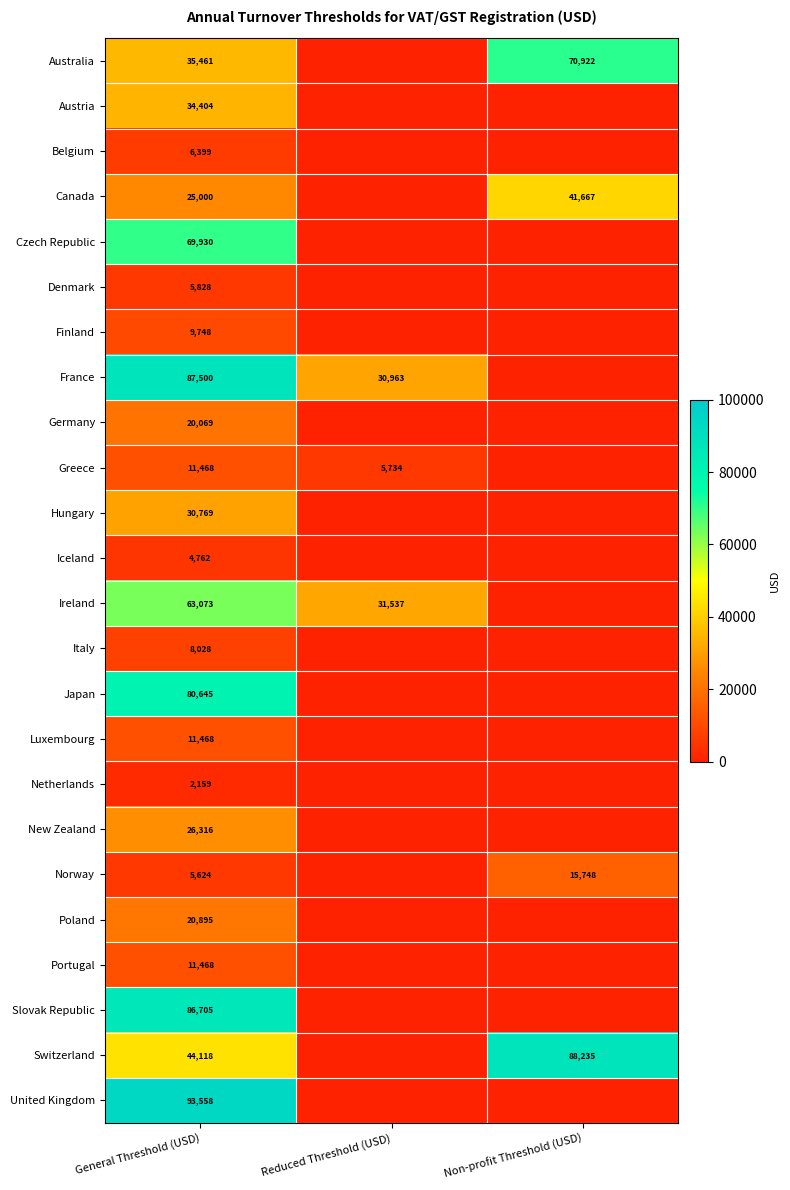

The value of Poland at General Threshold (USD) is 9356.7. True or false?

False